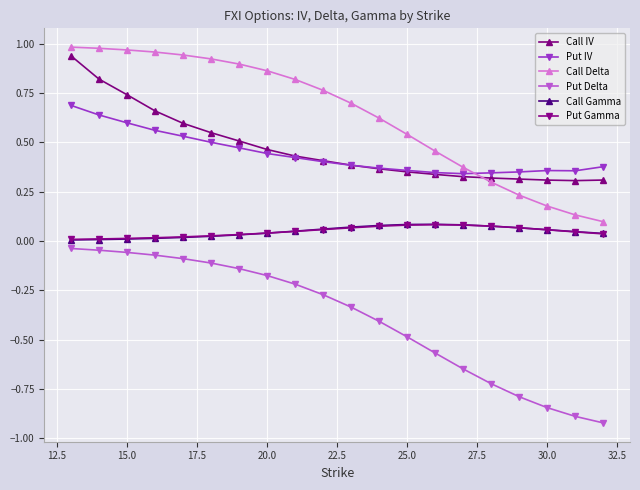

True or false: Put Delta and Put IV intersect in this chart.

False